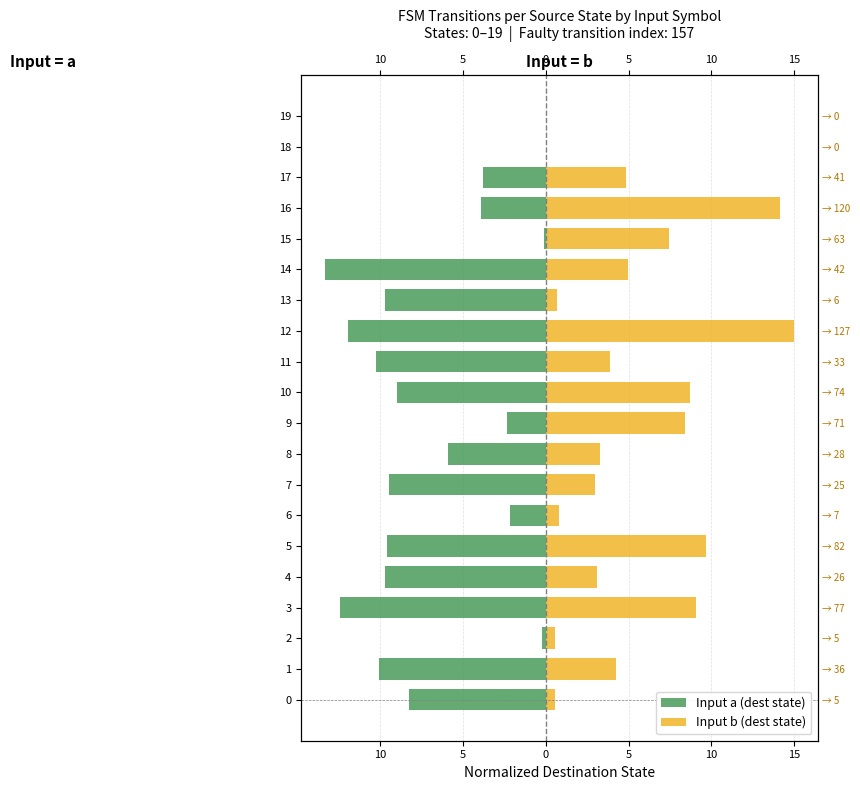

List the series in order of their peak value, highest first.

Input b (dest state), Input a (dest state)